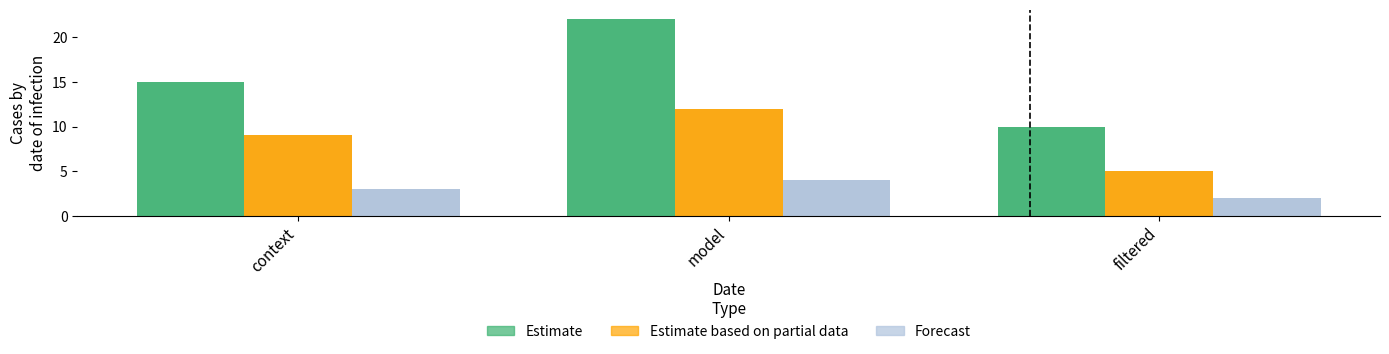

The Estimate based on partial data series shows 9 at filtered. True or false?

False